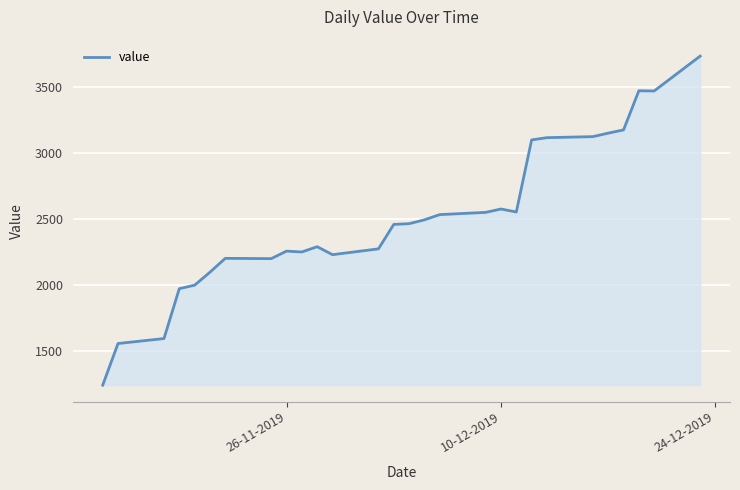

What is the difference between the maximum and minimum values?

2501.2